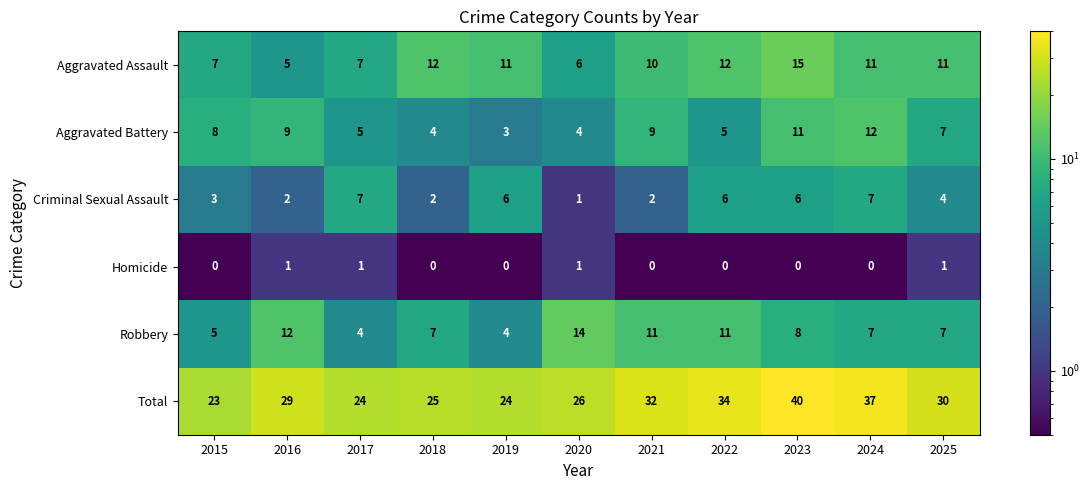

Rank the series by their maximum value, from highest to lowest.

Total, Aggravated Assault, Robbery, Aggravated Battery, Criminal Sexual Assault, Homicide